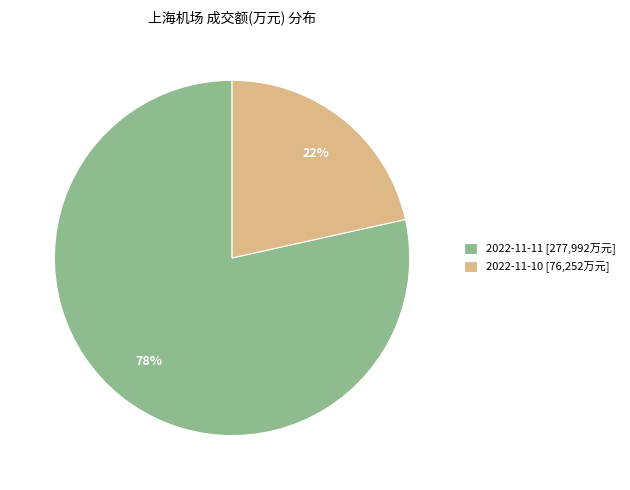

Rank the categories by value from lowest to highest.

2022-11-10, 2022-11-11